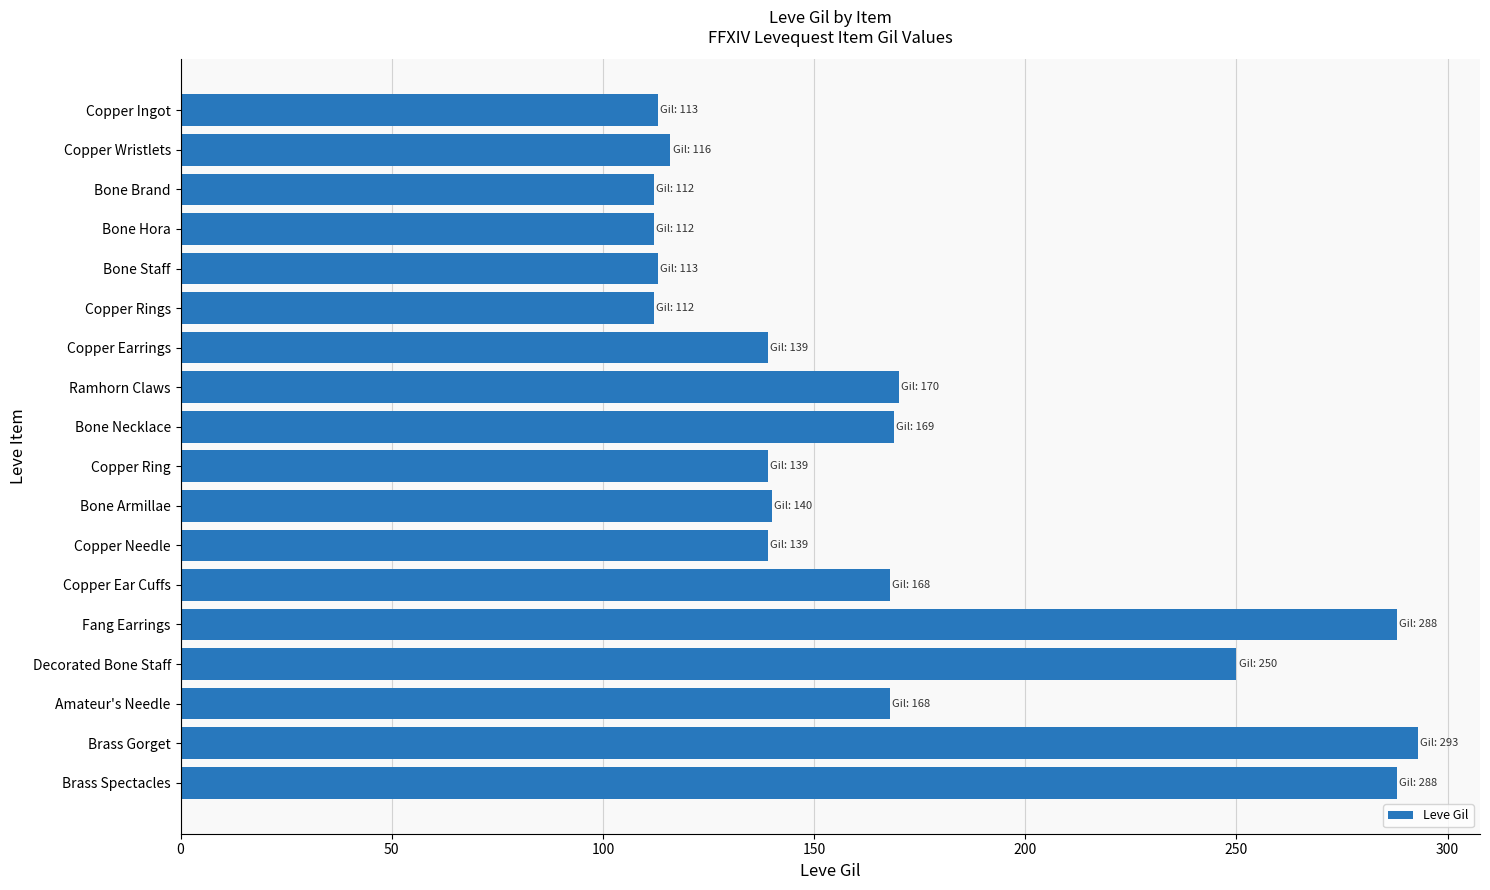

What is the sum of all values?

3029